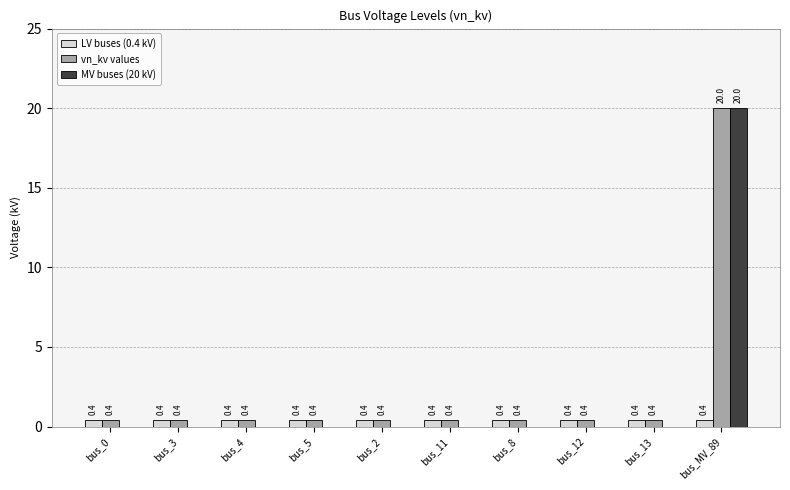

Is the value of vn_kv values at bus_12 greater than the value of MV buses (20 kV) at bus_0?

Yes